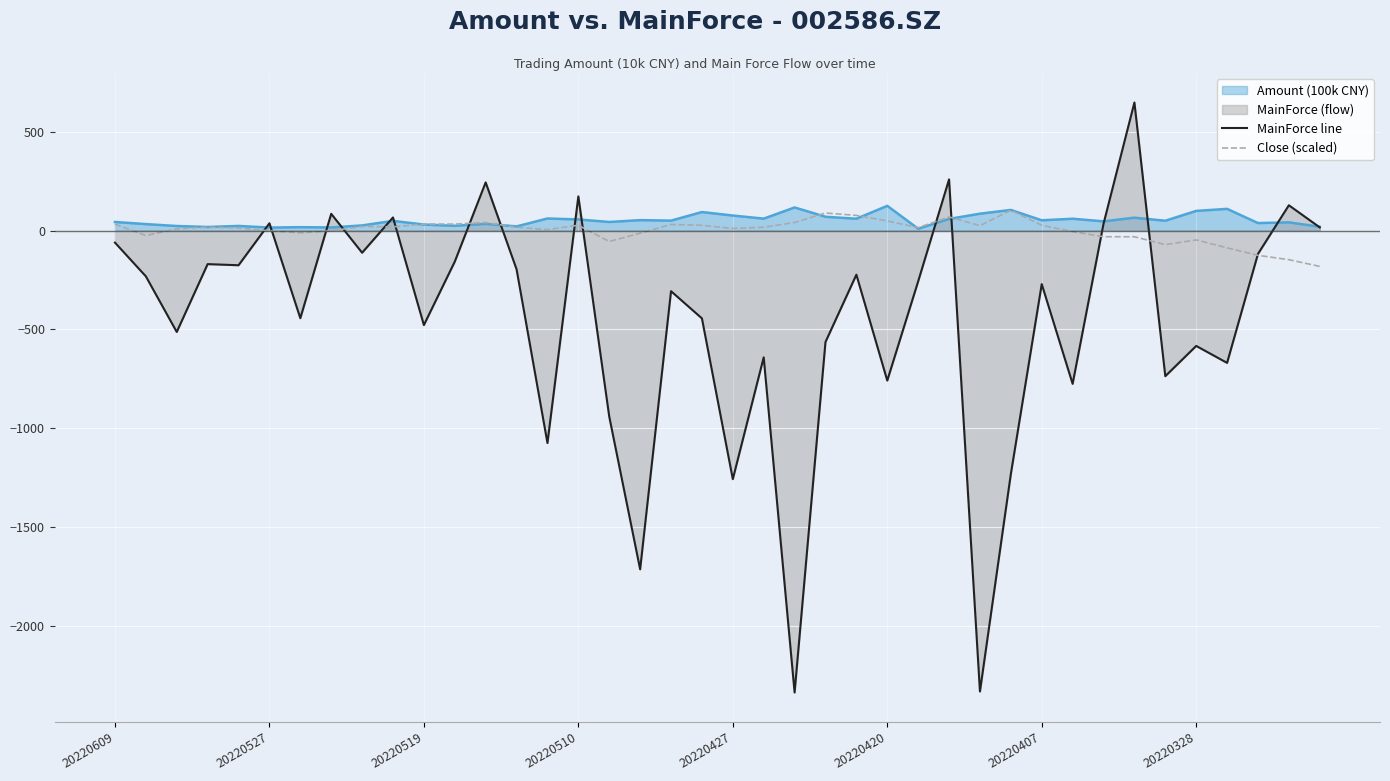

What is the difference between the highest and lowest values at 20220519?

510.6